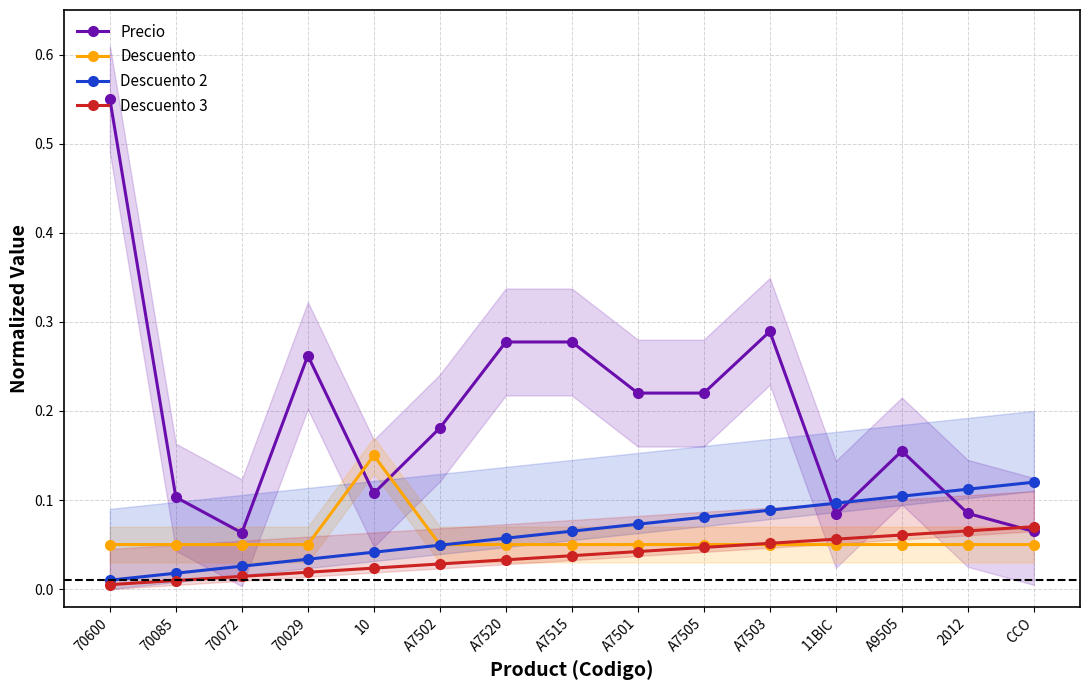

How many interior local valleys does the Precio series have?

3